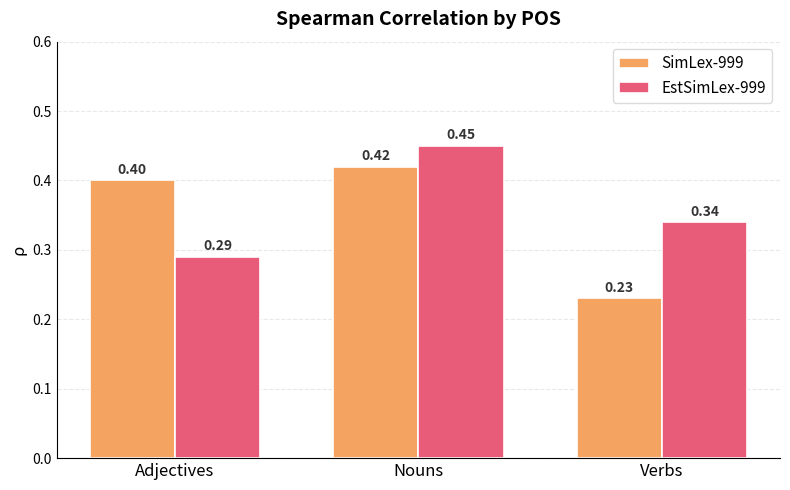

Which category has the lowest value in the EstSimLex-999 series?

Adjectives